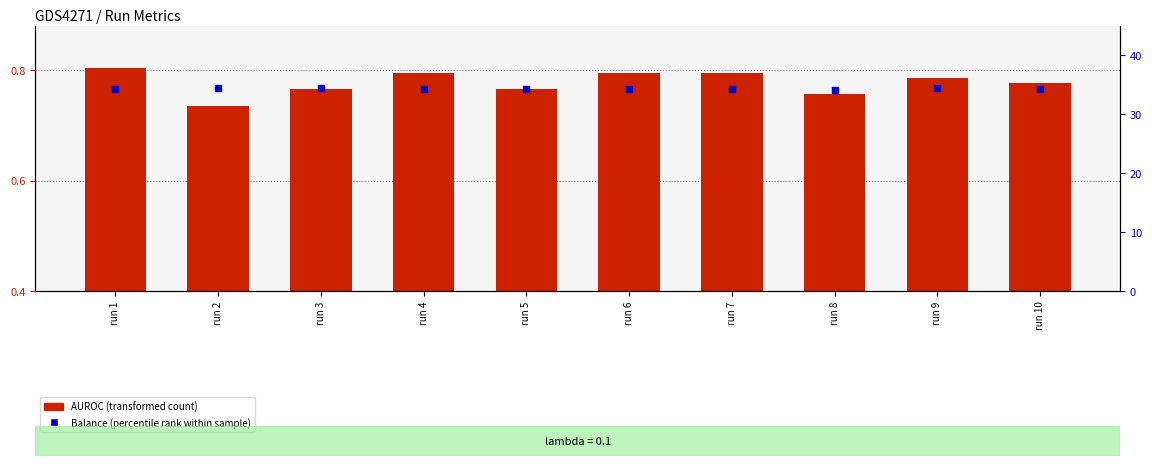

Which series has the largest total across all categories?

Balance (percentile rank within sample)